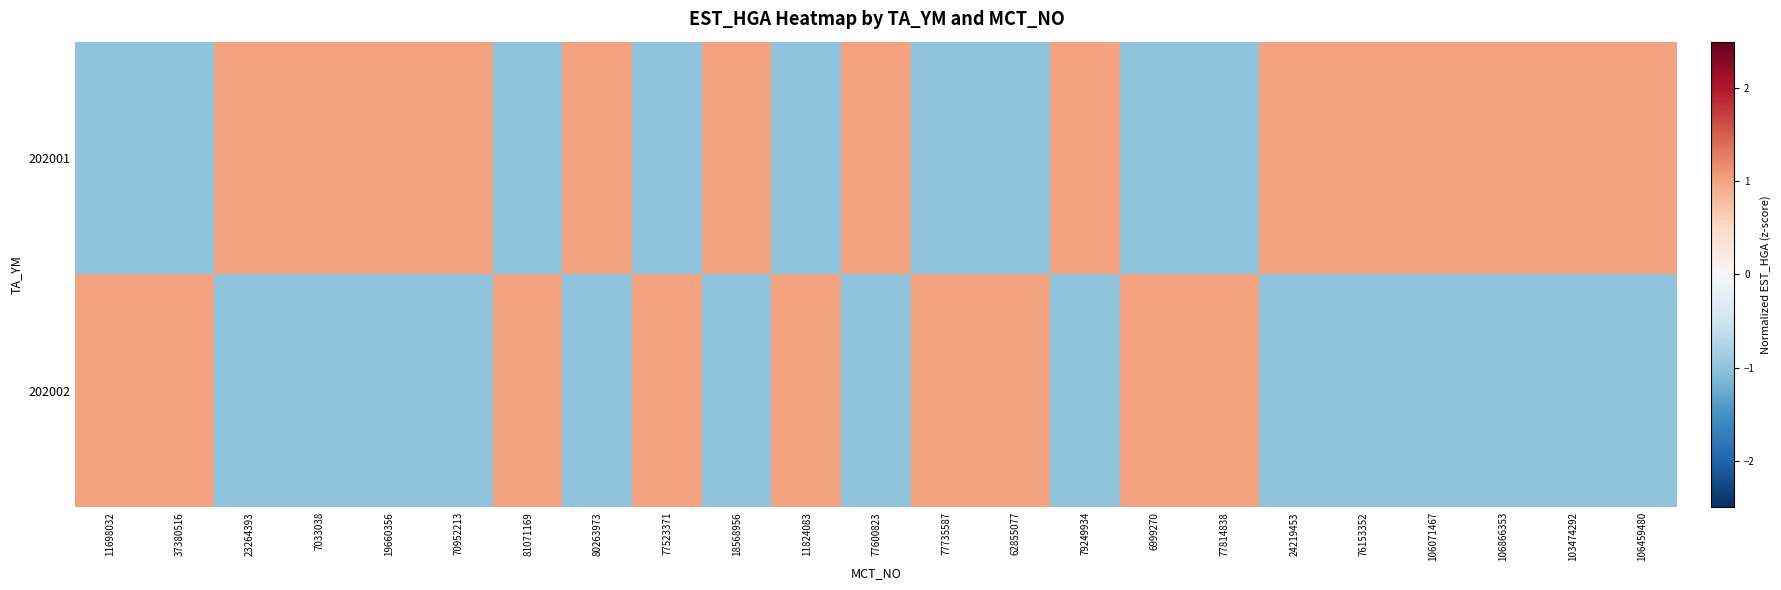

Reading right to left, extract all data points from this chart.

202001: 106459480=1	103474292=1	106866353=1	106071467=1	76153352=1	24219453=1	77814838=-1	6999270=-1	79249934=1	62855077=-1	77735587=-1	77600823=1	11824083=-1	18568956=1	77523371=-1	80263973=1	81071169=-1	70952213=1	19660356=1	7033038=1	23264393=1	37380516=-1	11698032=-1
202002: 106459480=-1	103474292=-1	106866353=-1	106071467=-1	76153352=-1	24219453=-1	77814838=1	6999270=1	79249934=-1	62855077=1	77735587=1	77600823=-1	11824083=1	18568956=-1	77523371=1	80263973=-1	81071169=1	70952213=-1	19660356=-1	7033038=-1	23264393=-1	37380516=1	11698032=1